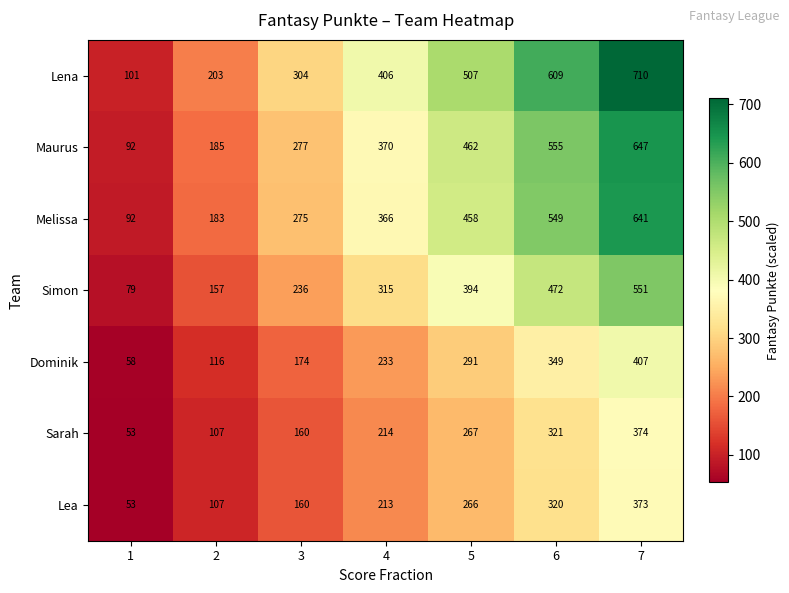

At which label does Lea reach its peak?

7